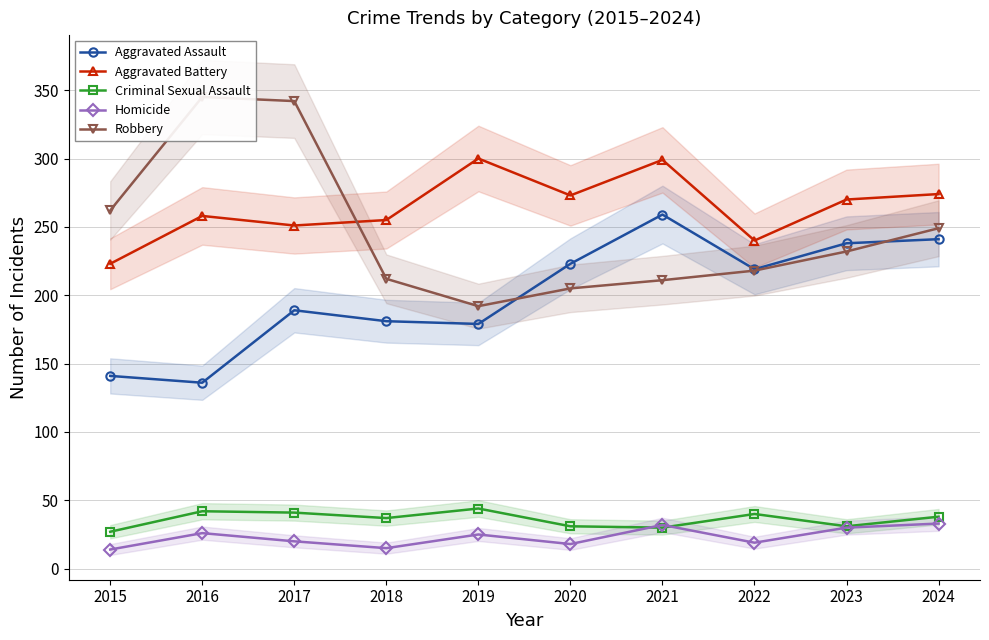

What is the greatest value displayed?

345